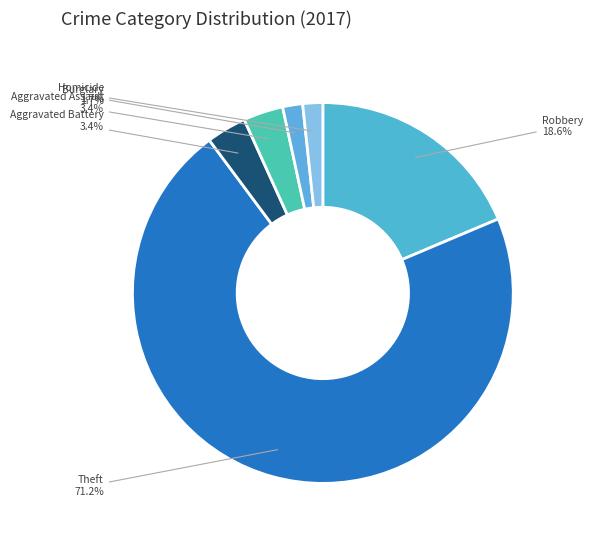

Which slice is the smallest?

Criminal Sexual Assault